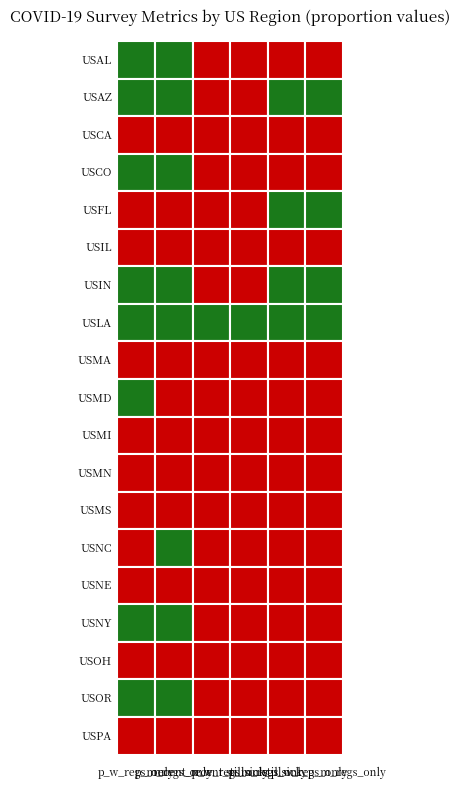

Rank the series at 5 from lowest to highest value.

USAL, USCO, USIL, USMA, USMD, USMI, USMS, USNC, USNE, USOH, USOR, USPA, USCA, USMN, USNY, USFL, USAZ, USIN, USLA